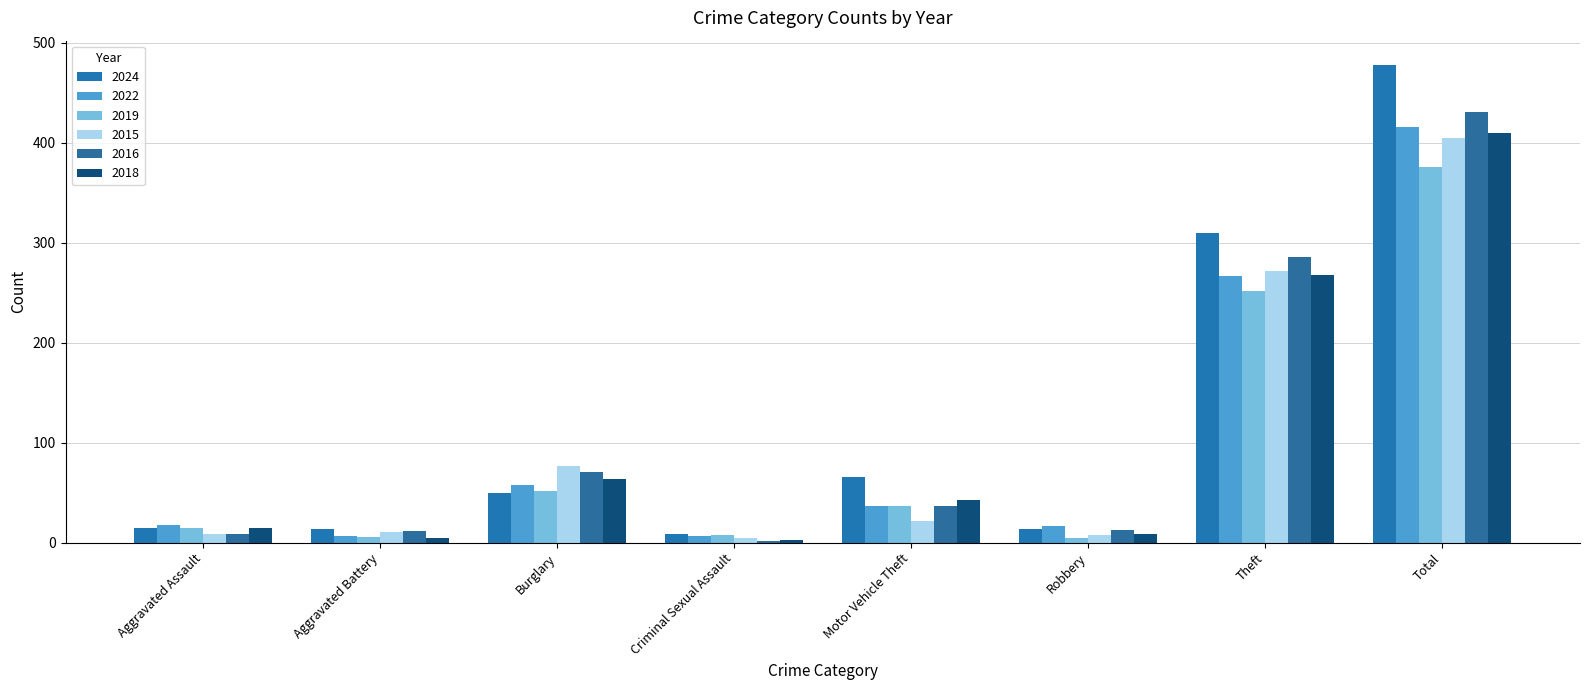

Reading left to right, extract all data points from this chart.

2024: Aggravated Assault=15	Aggravated Battery=14	Burglary=50	Criminal Sexual Assault=9	Motor Vehicle Theft=66	Robbery=14	Theft=310	Total=478
2022: Aggravated Assault=18	Aggravated Battery=7	Burglary=58	Criminal Sexual Assault=7	Motor Vehicle Theft=37	Robbery=17	Theft=267	Total=416
2019: Aggravated Assault=15	Aggravated Battery=6	Burglary=52	Criminal Sexual Assault=8	Motor Vehicle Theft=37	Robbery=5	Theft=252	Total=376
2015: Aggravated Assault=9	Aggravated Battery=11	Burglary=77	Criminal Sexual Assault=5	Motor Vehicle Theft=22	Robbery=8	Theft=272	Total=405
2016: Aggravated Assault=9	Aggravated Battery=12	Burglary=71	Criminal Sexual Assault=2	Motor Vehicle Theft=37	Robbery=13	Theft=286	Total=431
2018: Aggravated Assault=15	Aggravated Battery=5	Burglary=64	Criminal Sexual Assault=3	Motor Vehicle Theft=43	Robbery=9	Theft=268	Total=410